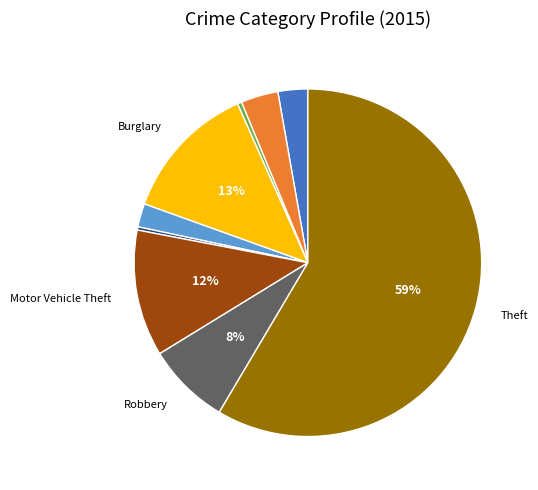

Is there any slice that represents more than half of the pie?

Yes